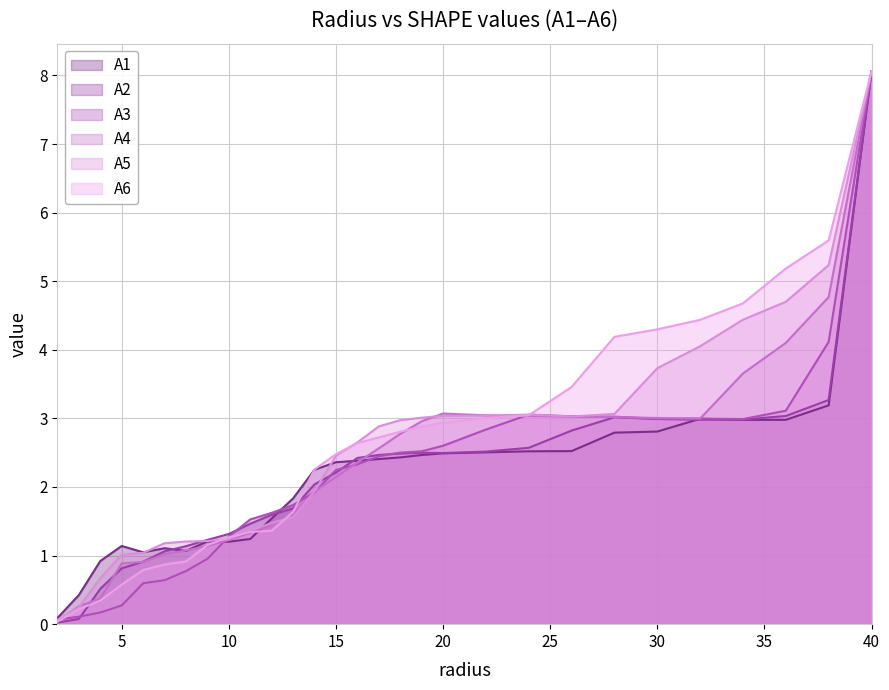

Does the chart have visible grid lines?

Yes